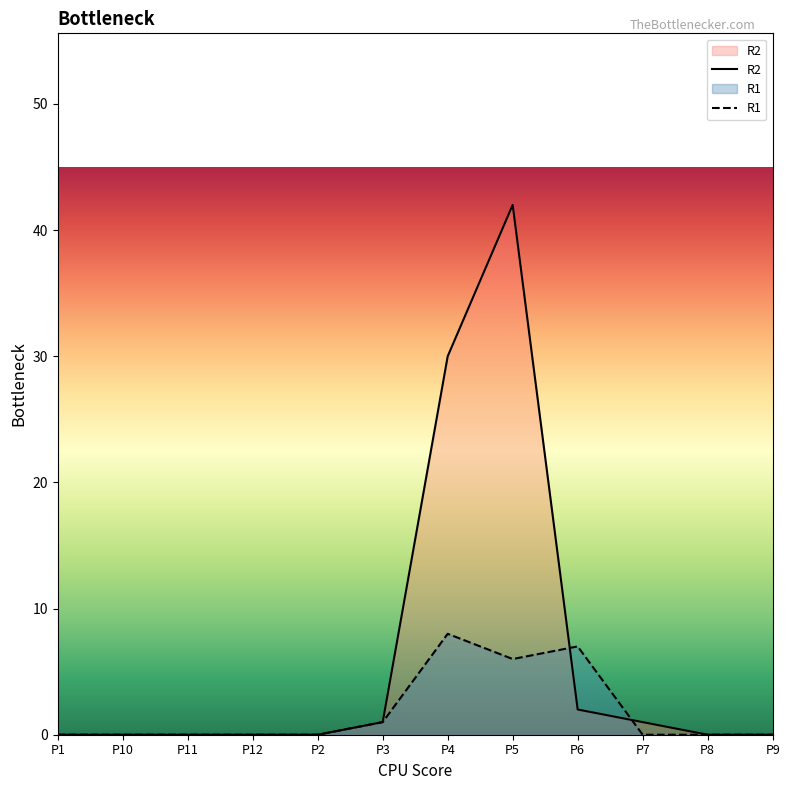

What is the difference between the second highest and minimum values in the R2 series?

30